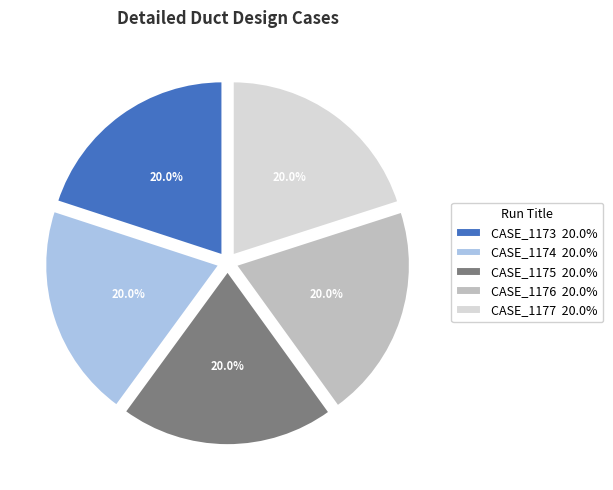

Approximately how many times larger is the value at CASE_1174 compared to CASE_1176?

1.0